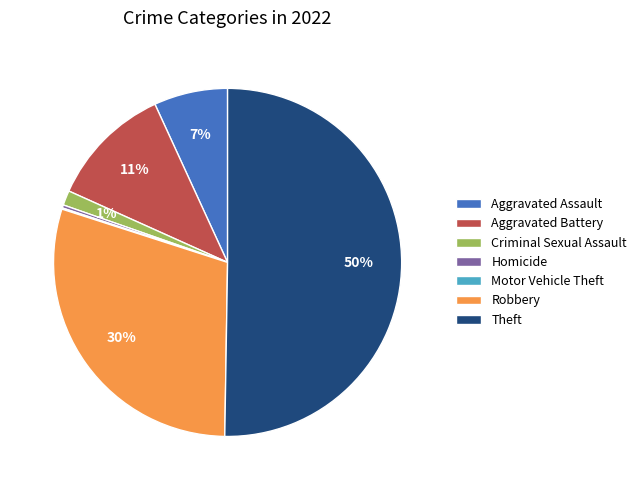

Which category has the biggest portion of the pie?

Theft